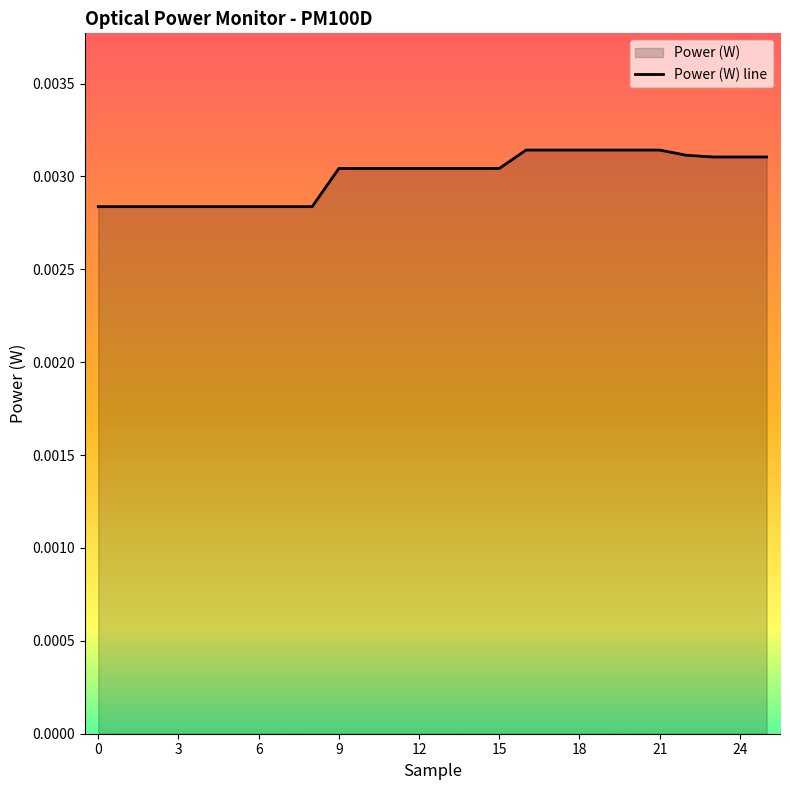

True or false: the data shows 0.0 at 18.

True